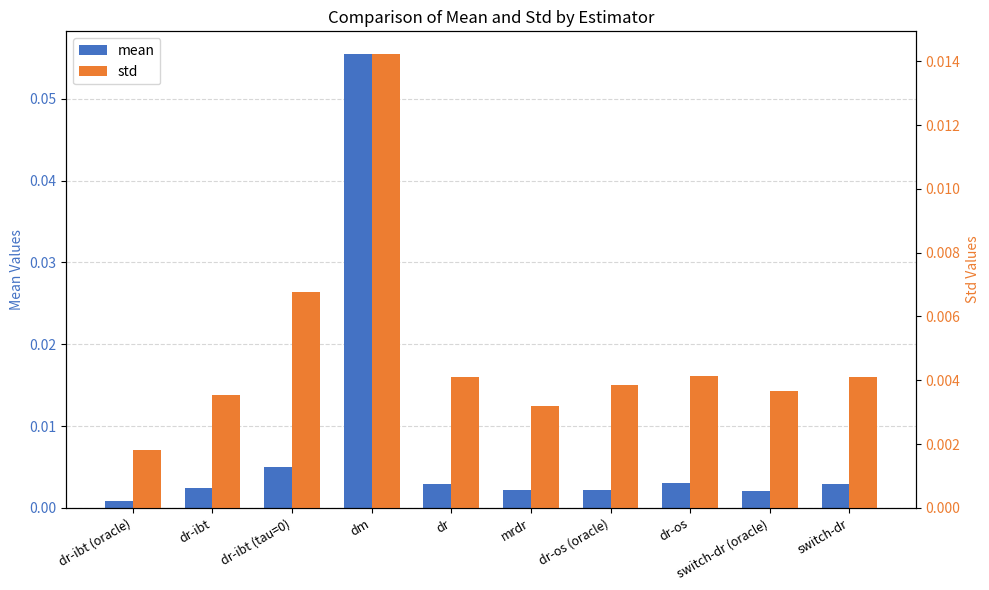

Rank the series at switch-dr from lowest to highest value.

mean, std